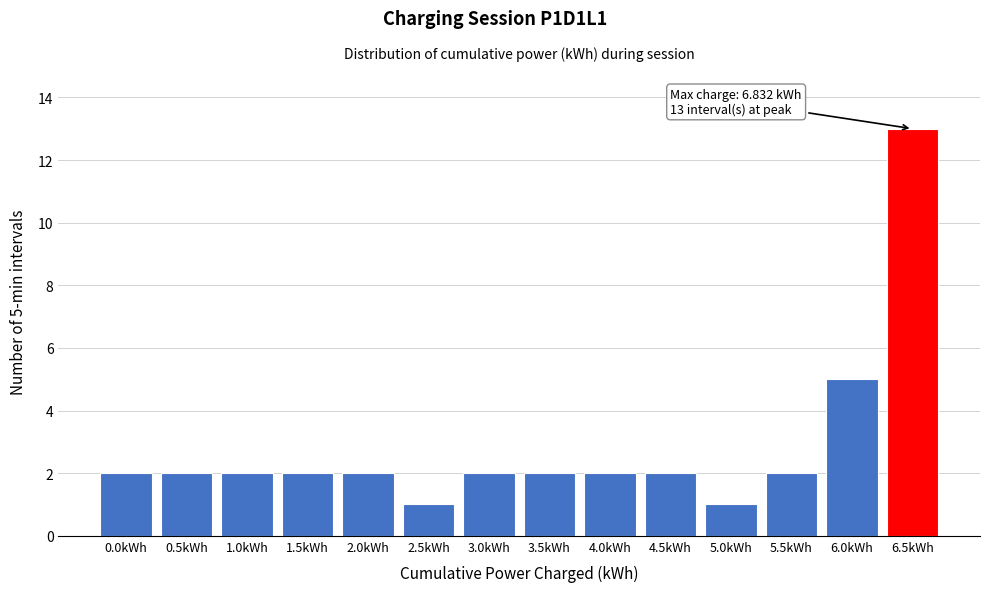

Reading left to right, extract all data points from this chart.

2	2	2	2	2	1	2	2	2	2	1	2	5	13